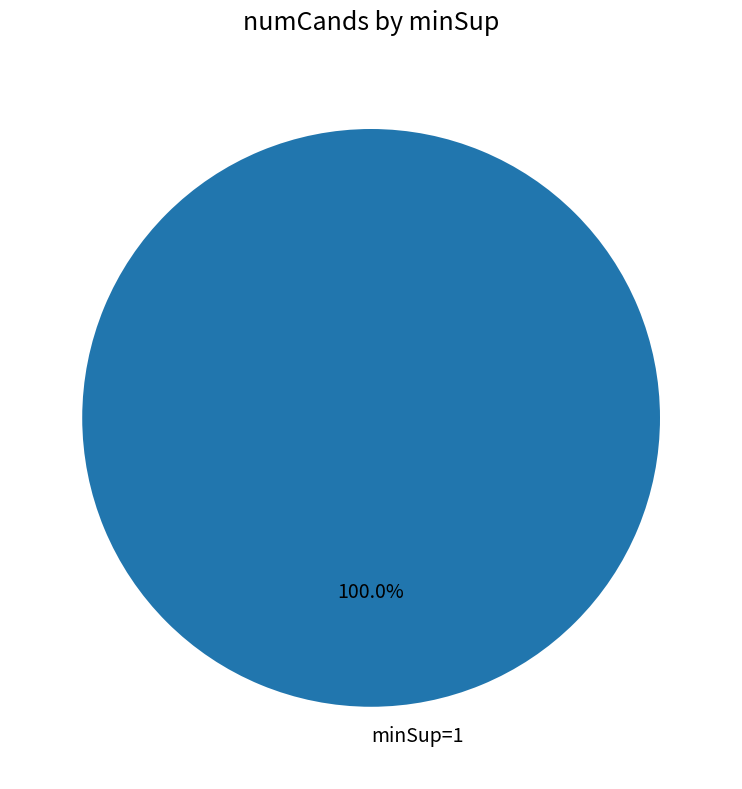

How many slices are in this pie chart?

1